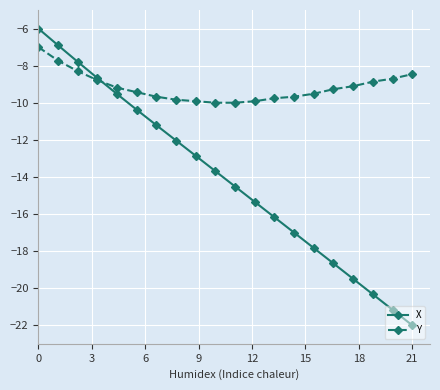

How many data points in X are above -13?

9